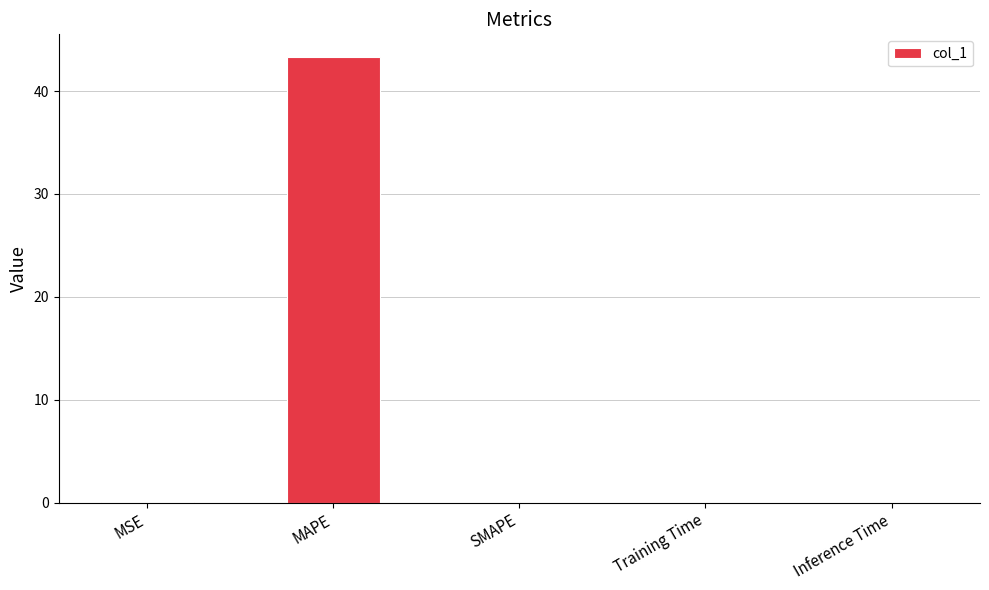

What is the greatest value displayed?

43.3